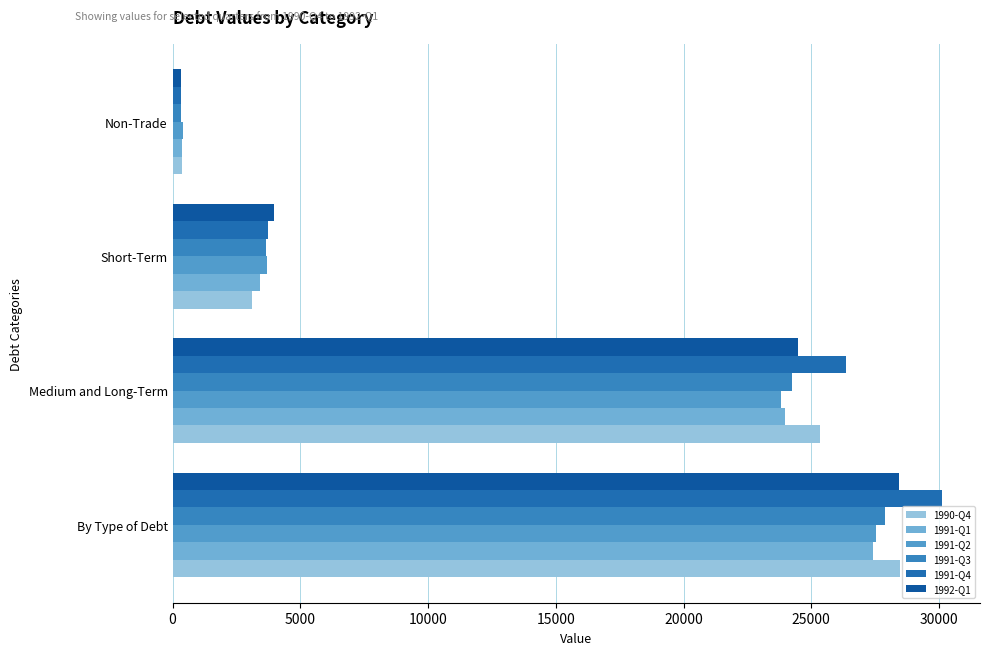

Count the number of categories in the chart.

4